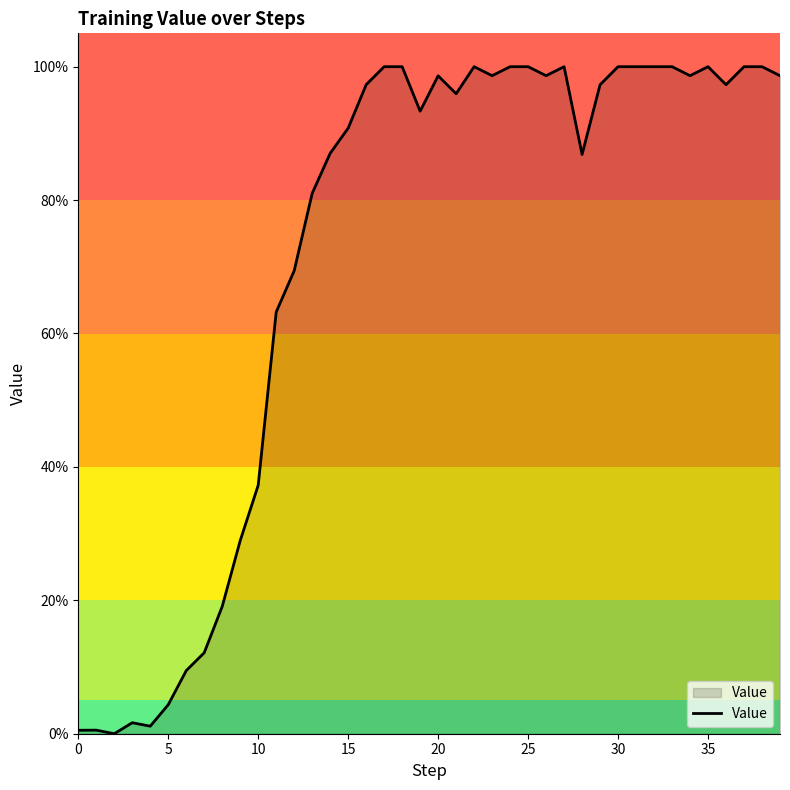

Does the chart display data point markers on the line(s)?

No